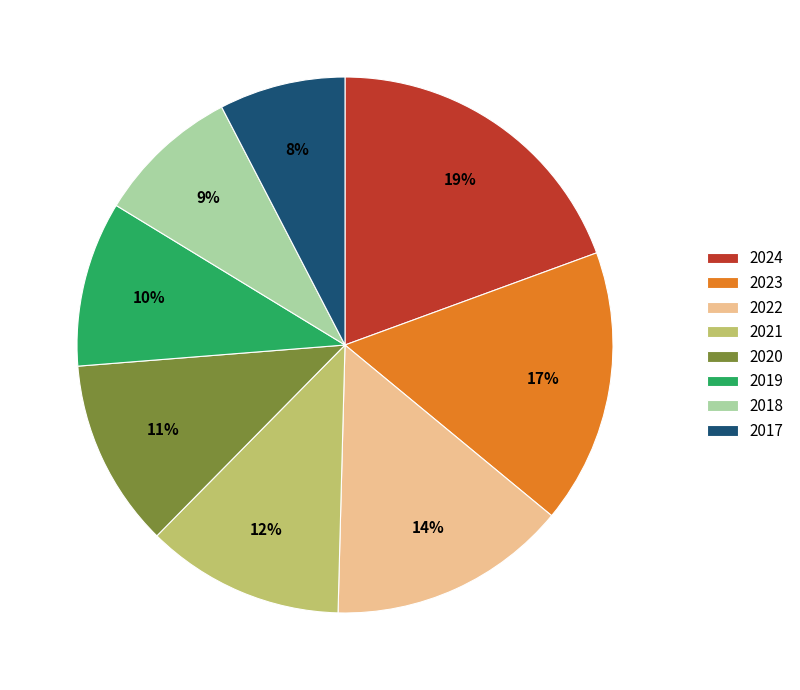

To the nearest percent, what is the combined percentage of 2021 and 2024?

31%